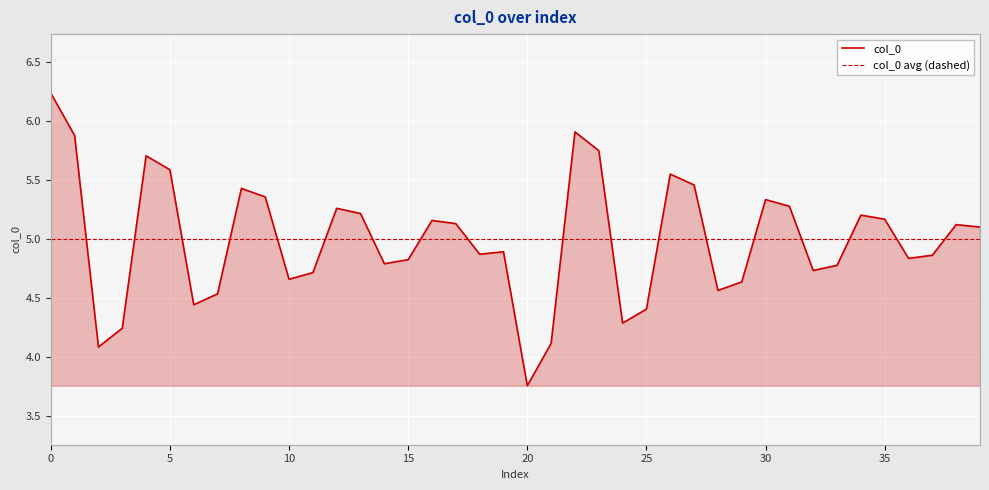

Read the value at 12.

5.3